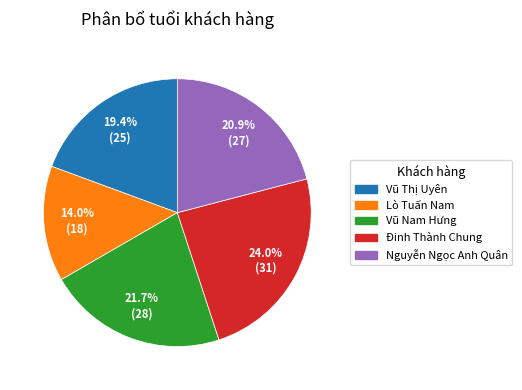

True or false: Nguyễn Ngọc Anh Quân accounts for 11% of the total.

False